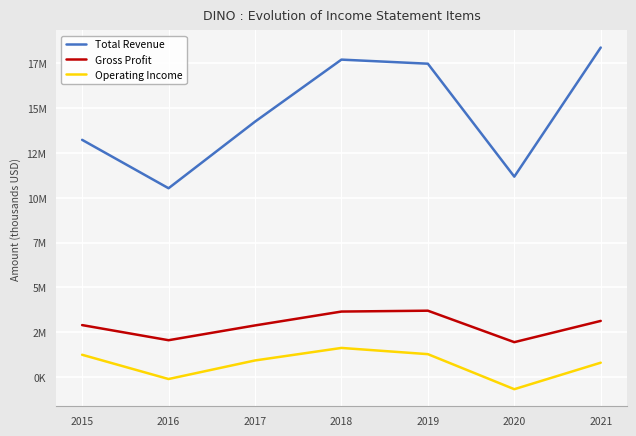

What are all the series names shown in the legend?

Total Revenue, Gross Profit, Operating Income